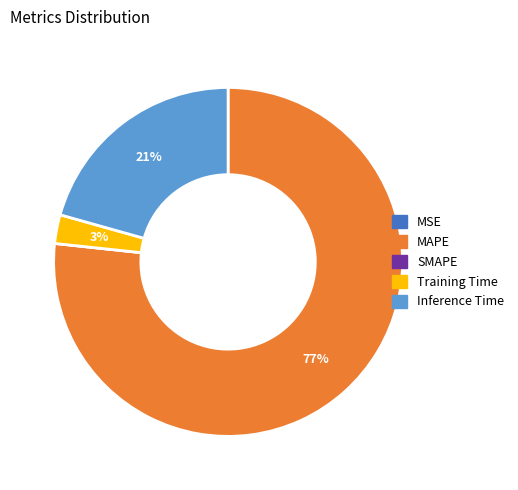

Approximately how many times larger is the value at Inference Time compared to MAPE?

0.3